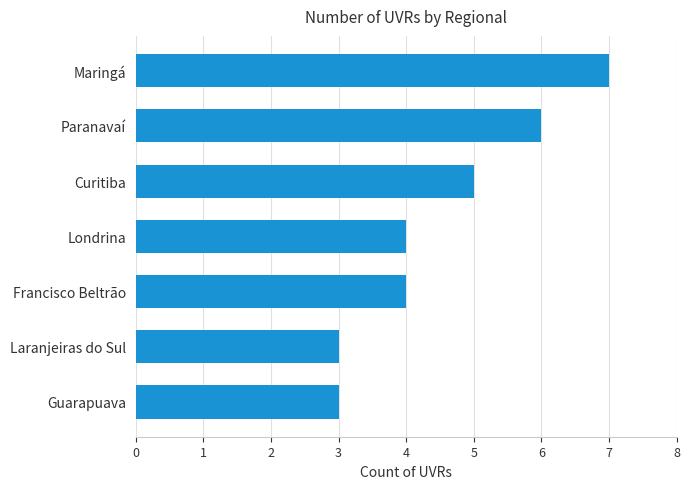

Is it true that the value at Londrina is 4?

True